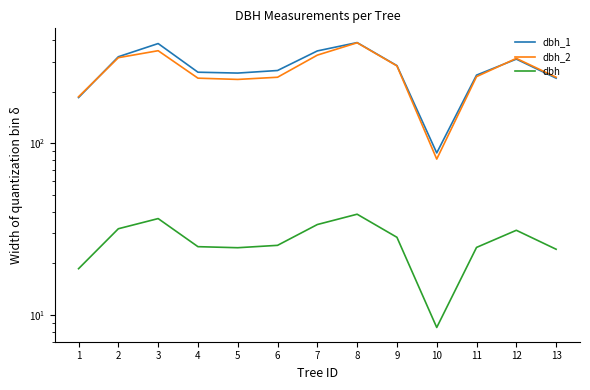

At which category is the sum across all series the highest?

8